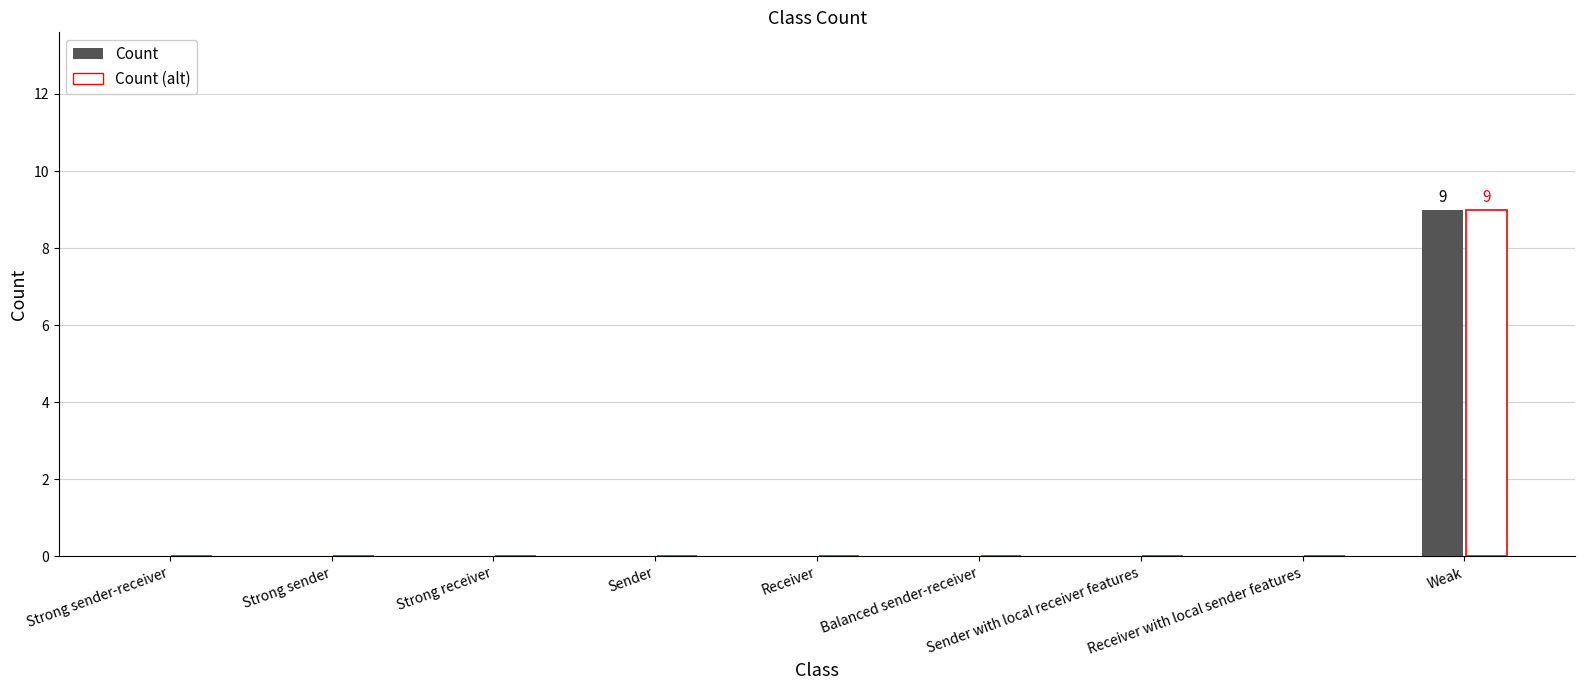

Reading left to right, what are all the values shown in this chart?

Count: Strong sender-receiver=0	Strong sender=0	Strong receiver=0	Sender=0	Receiver=0	Balanced sender-receiver=0	Sender with local receiver features=0	Receiver with local sender features=0	Weak=9
Count (alt): Strong sender-receiver=0	Strong sender=0	Strong receiver=0	Sender=0	Receiver=0	Balanced sender-receiver=0	Sender with local receiver features=0	Receiver with local sender features=0	Weak=9